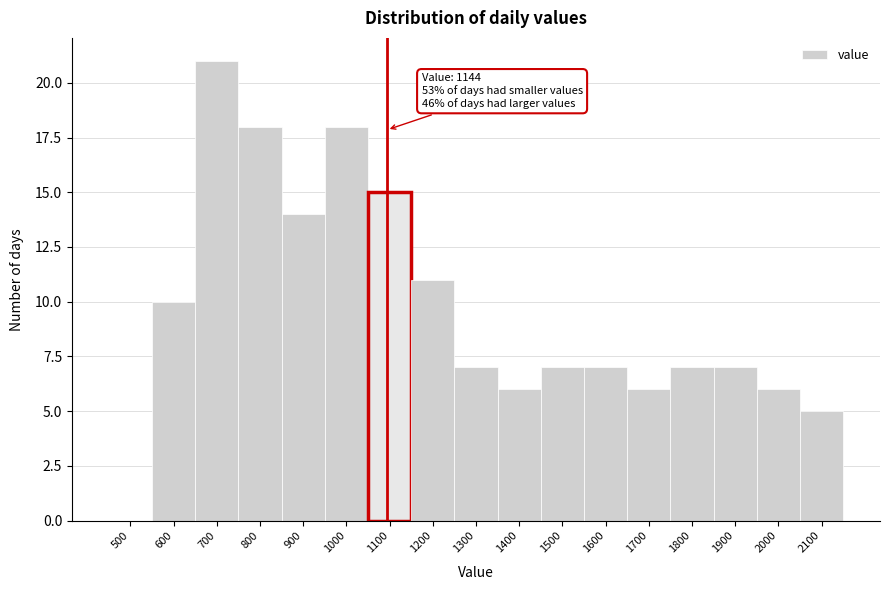

Reading left to right, list all the values displayed in this chart.

500=0	600=10	700=21	800=18	900=14	1000=18	1100=15	1200=11	1300=7	1400=6	1500=7	1600=7	1700=6	1800=7	1900=7	2000=6	2100=5